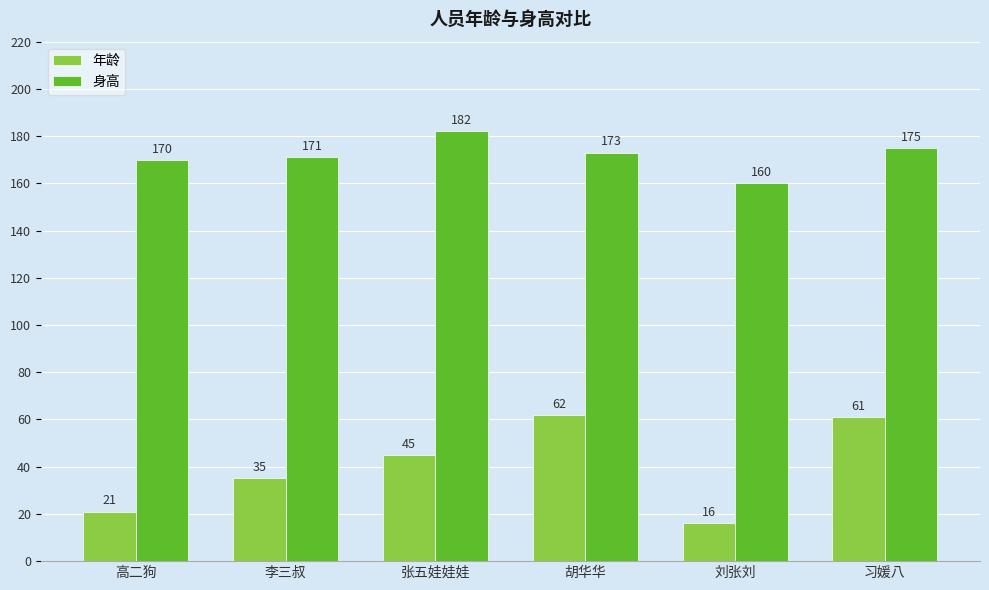

True or false: 年龄 has a value of 35 at 李三叔.

True